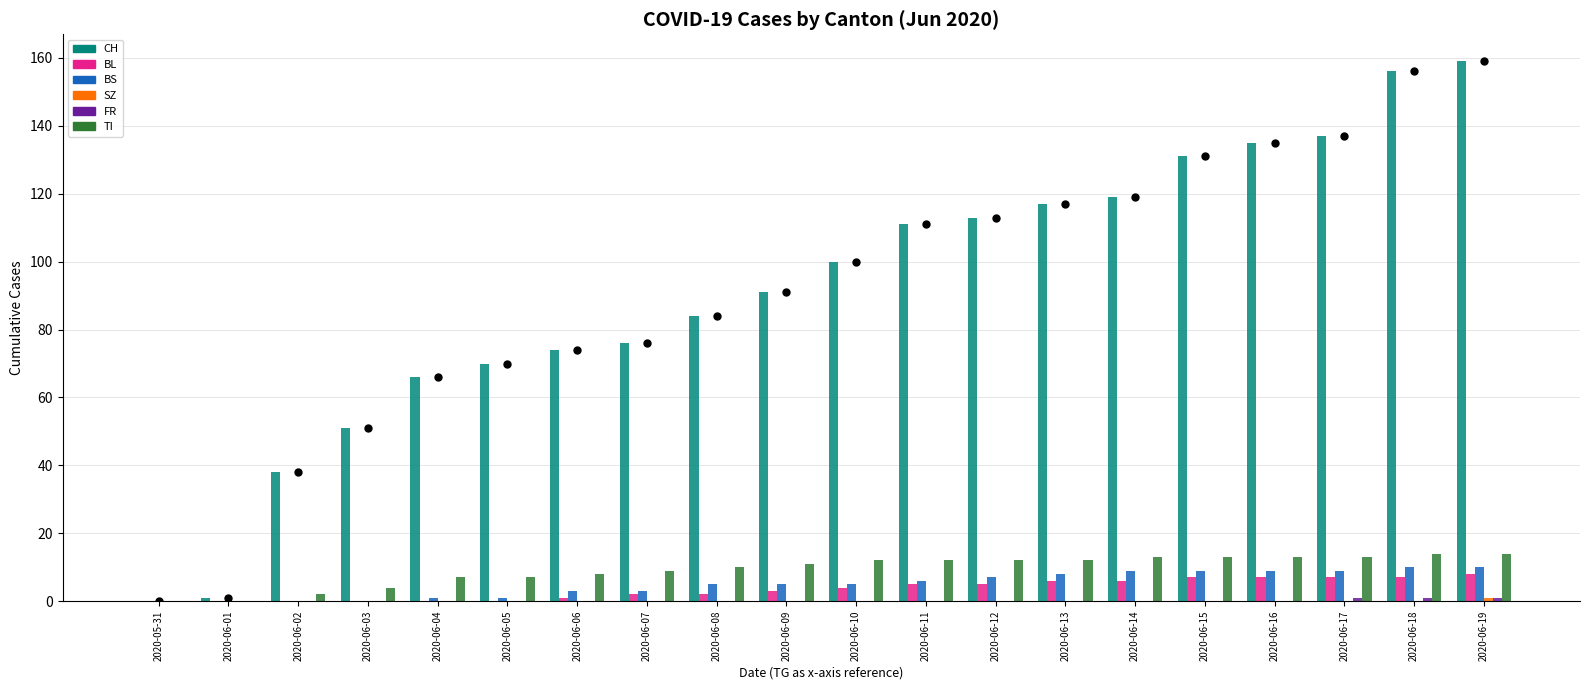

Is the value of BS at 2020-06-14 greater than the value of SZ at 2020-06-07?

Yes